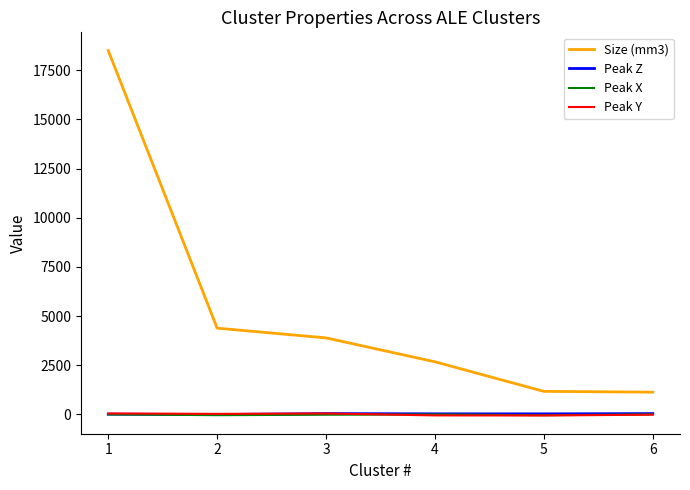

How many lines are shown in the chart?

4